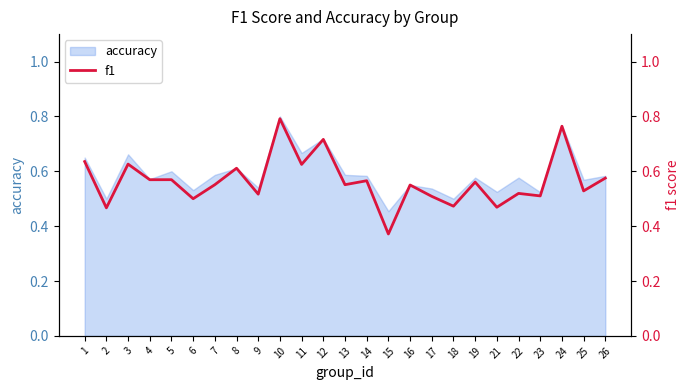

The value of accuracy at 13 is 0.2. True or false?

False